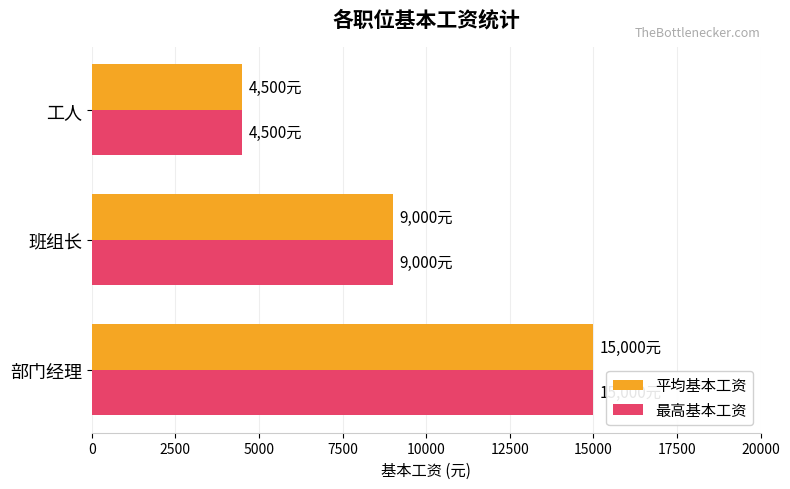

The 平均基本工资 series shows 1333 at 工人. True or false?

False